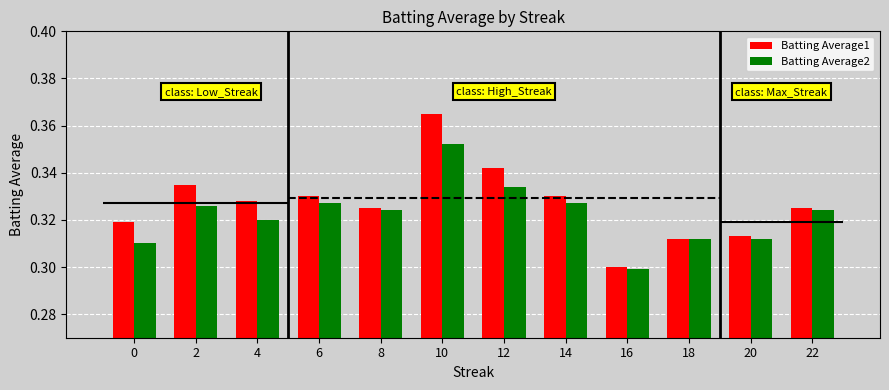

List the labels in order of Batting Average1 value, smallest first.

16, 18, 20, 0, 8, 22, 4, 6, 14, 2, 12, 10